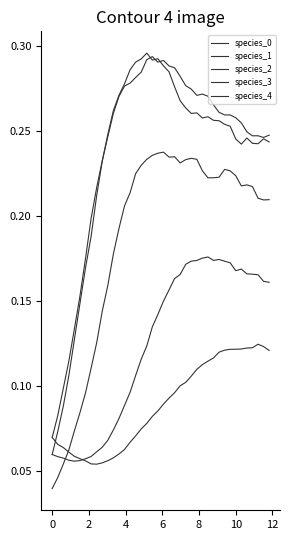

Is this an area chart (filled region under the line)?

No